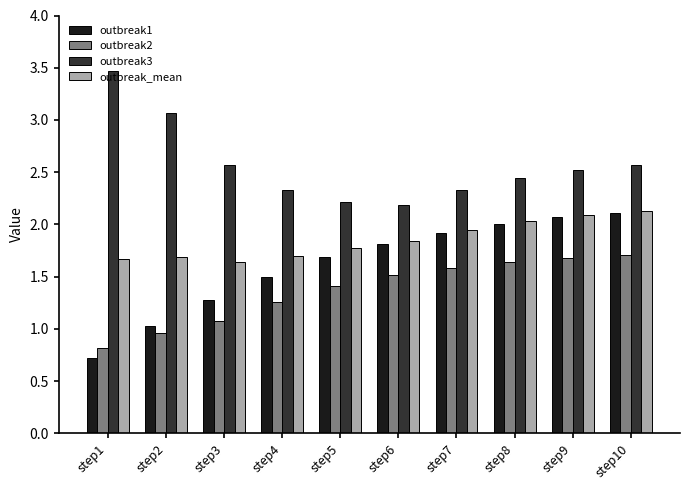

What is the smallest value displayed?

0.7